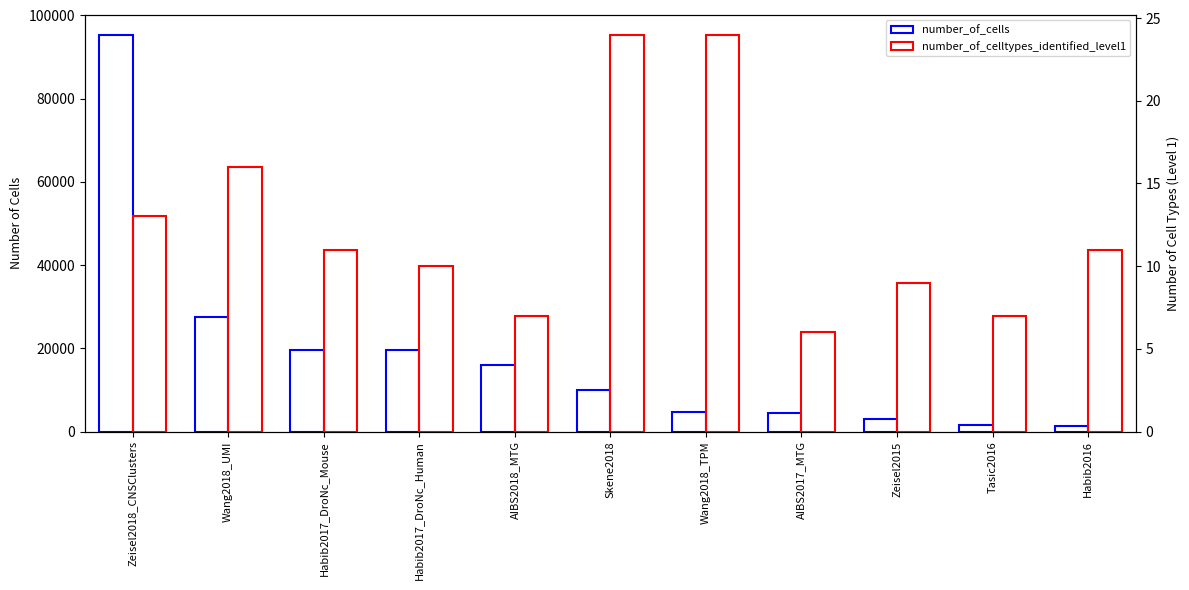

How many bars are there in total?

22